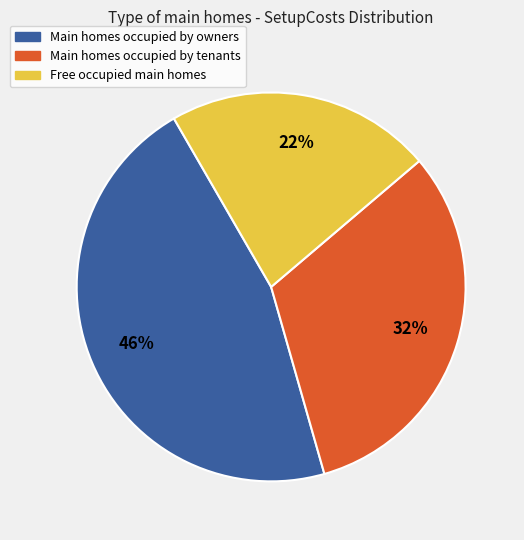

Which has a higher value, Main homes occupied by tenants or Main homes occupied by owners?

Main homes occupied by owners